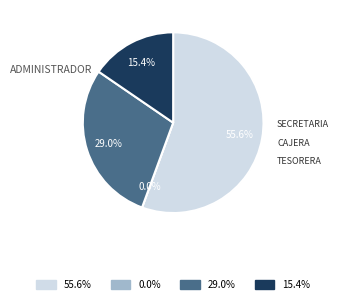

Combined, what portion of the pie is SECRETARIA and ADMINISTRADOR?

84.6%